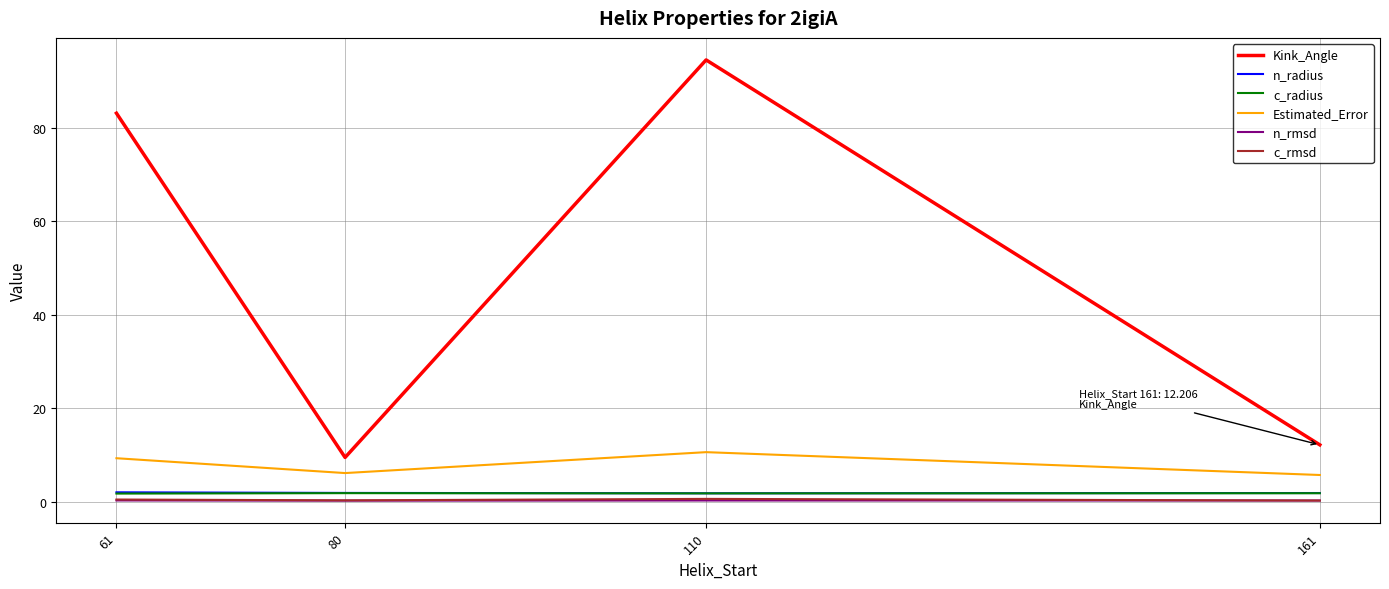

True or false: c_rmsd has more than 1 interior local peaks.

False